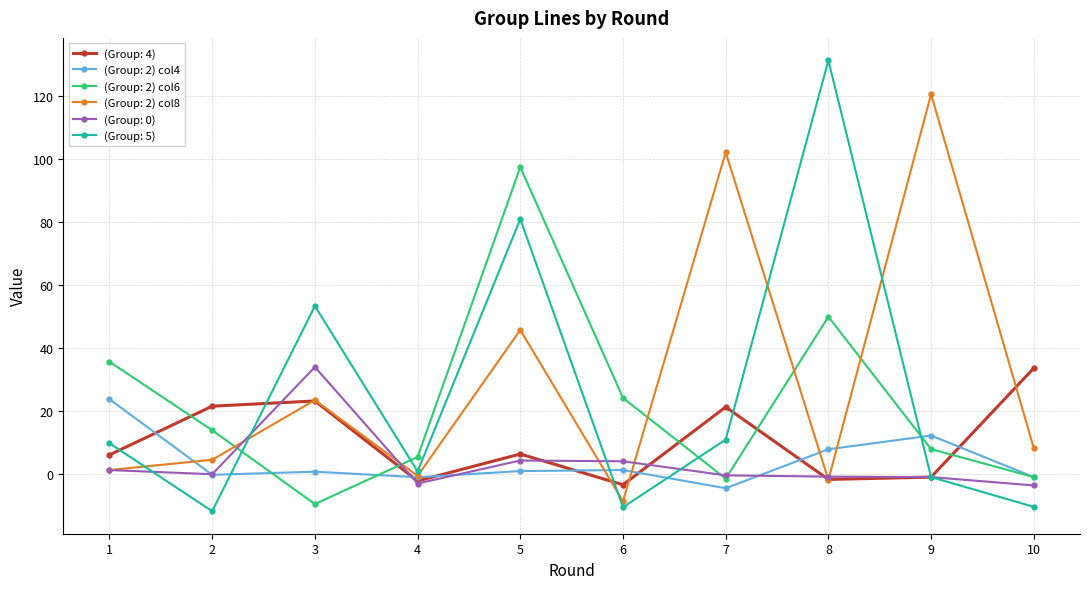

How many intersections are there between (Group: 2) col6 and (Group: 4)?

5